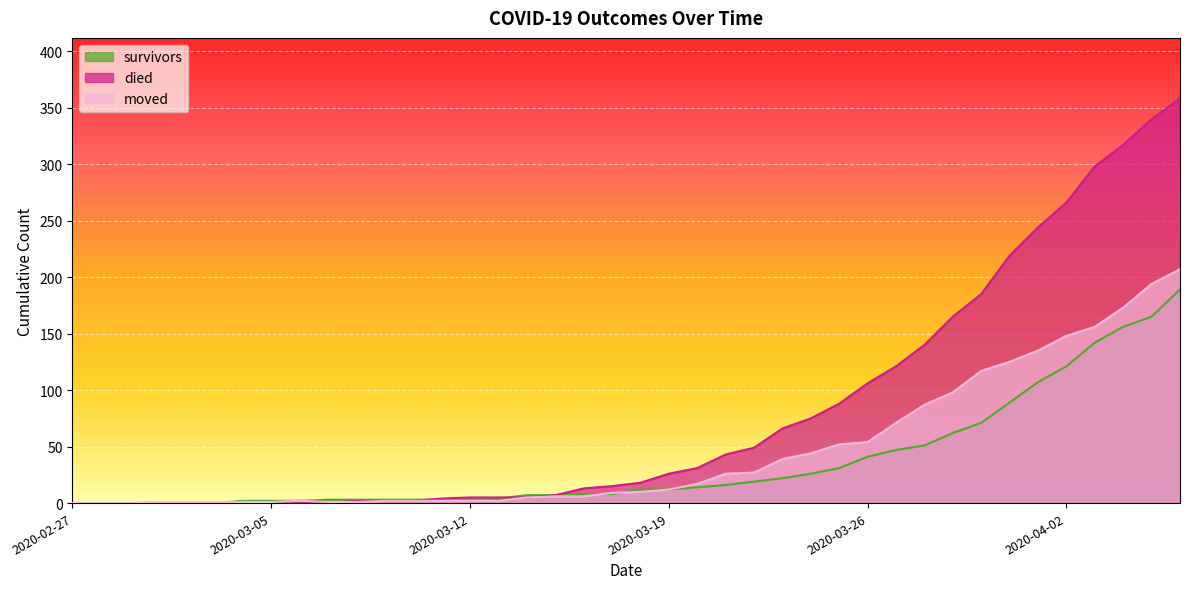

How many data points in survivors are above 12?

18